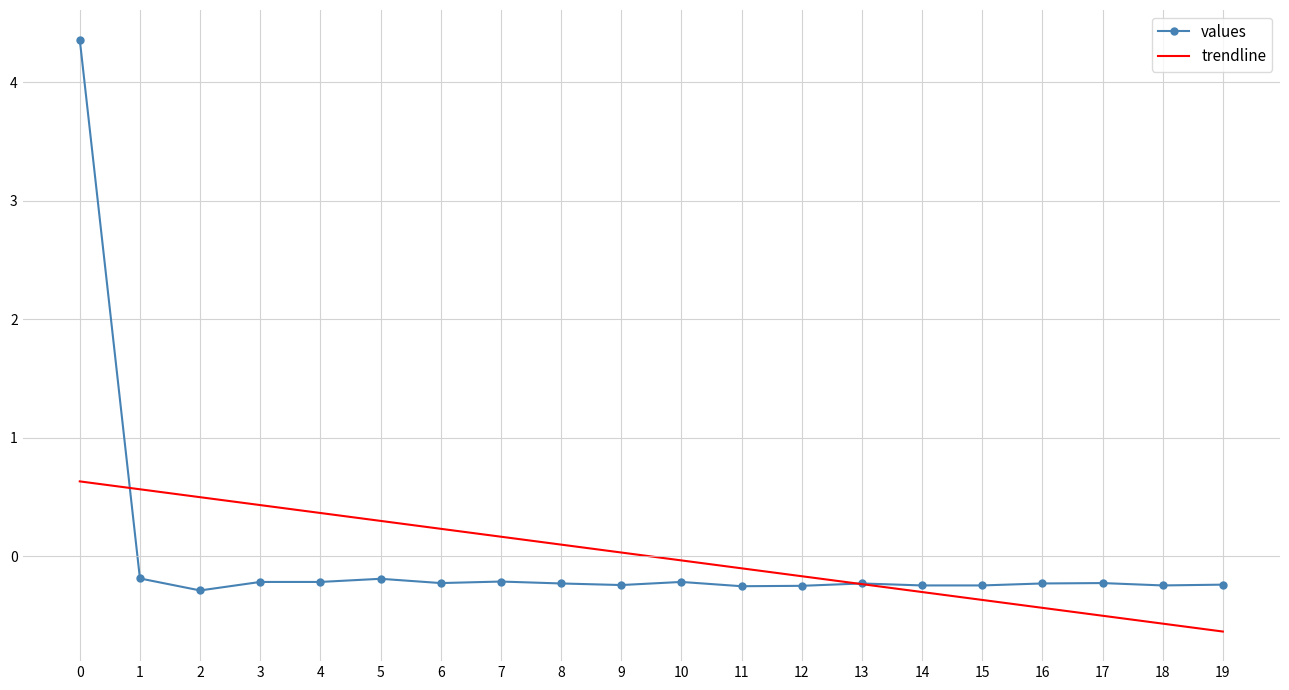

What is the sum of the trendline values at 17 and 12?

-0.7